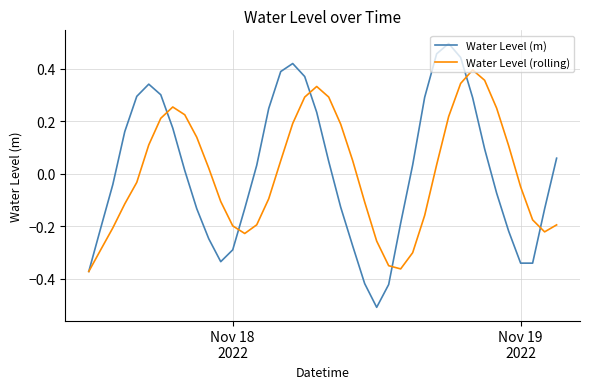

True or false: Water Level (m) has more than 1 points higher than both neighbors.

True